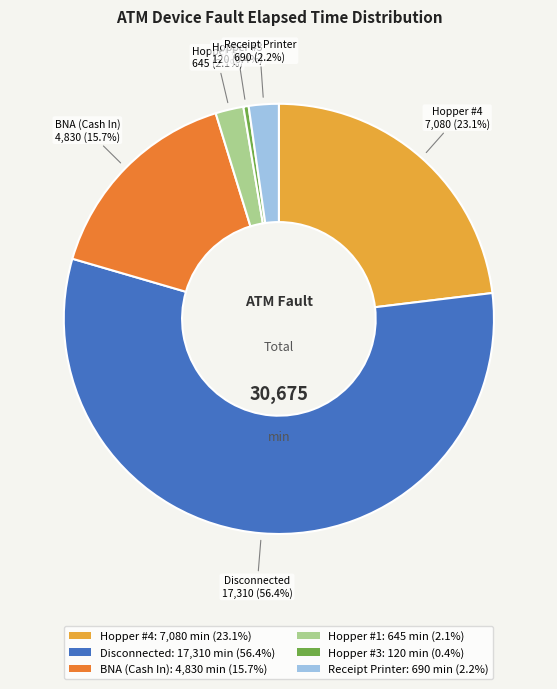

Which slice is the smallest?

Hopper #3: 120 min (0.4%)